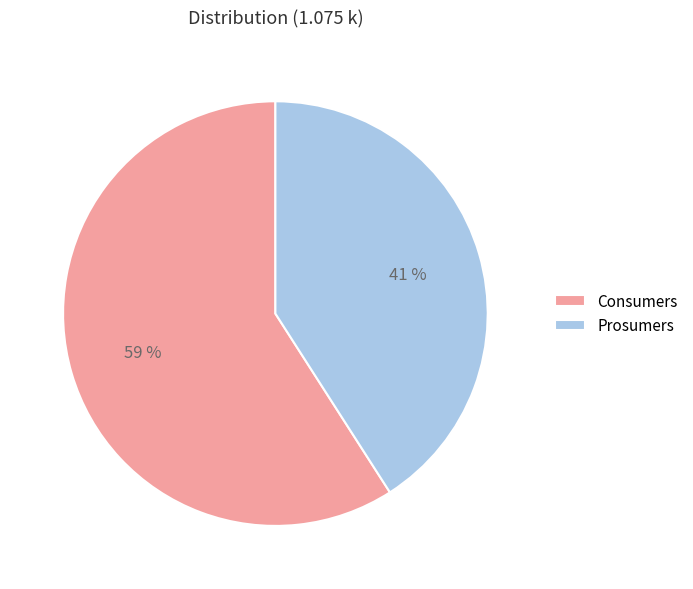

True or false: Prosumers accounts for 28% of the total.

False